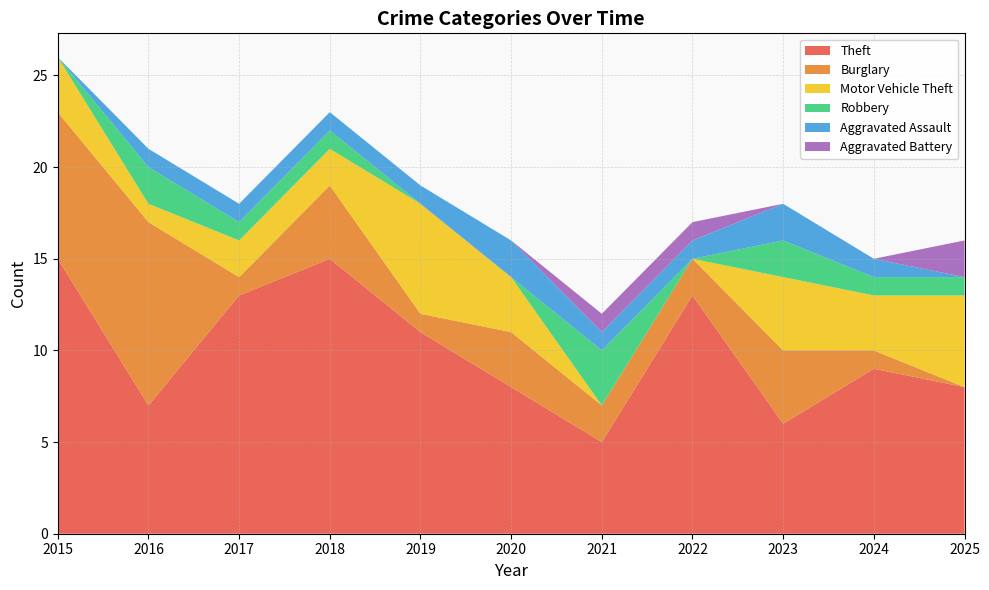

Reading left to right, list all the values displayed in this chart.

Theft: 2015=15	2016=7	2017=13	2018=15	2019=11	2020=8	2021=5	2022=13	2023=6	2024=9	2025=8
Burglary: 2015=8	2016=10	2017=1	2018=4	2019=1	2020=3	2021=2	2022=2	2023=4	2024=1	2025=0
Motor Vehicle Theft: 2015=3	2016=1	2017=2	2018=2	2019=6	2020=3	2021=0	2022=0	2023=4	2024=3	2025=5
Robbery: 2015=0	2016=2	2017=1	2018=1	2019=0	2020=0	2021=3	2022=0	2023=2	2024=1	2025=1
Aggravated Assault: 2015=0	2016=1	2017=1	2018=1	2019=1	2020=2	2021=1	2022=1	2023=2	2024=1	2025=0
Aggravated Battery: 2015=0	2016=0	2017=0	2018=0	2019=0	2020=0	2021=1	2022=1	2023=0	2024=0	2025=2